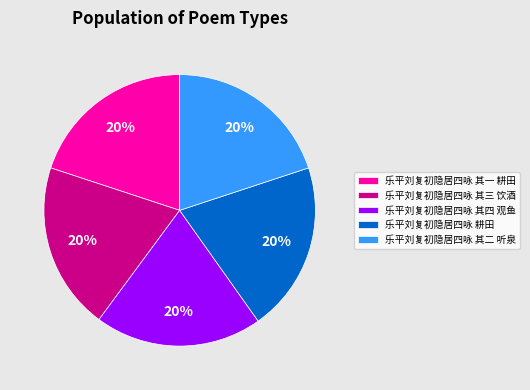

Do 乐平刘复初隐居四咏 其一 耕田 and 乐平刘复初隐居四咏 其四 观鱼 together represent more than half of the pie?

No